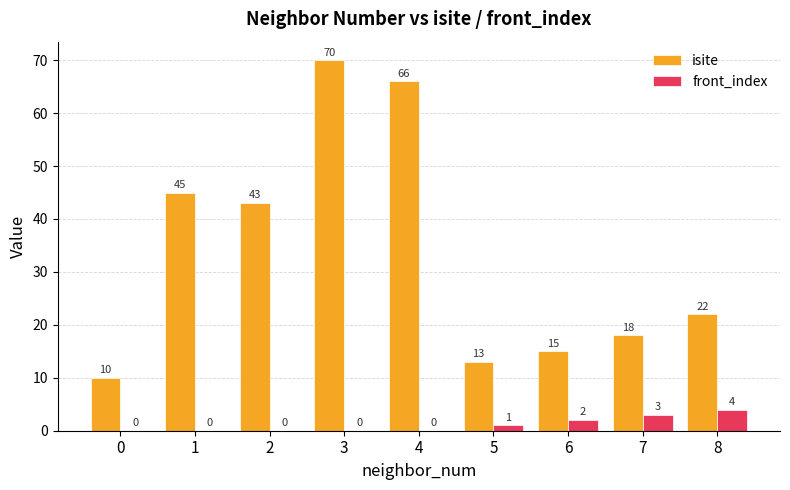

How many series are shown in this chart?

2